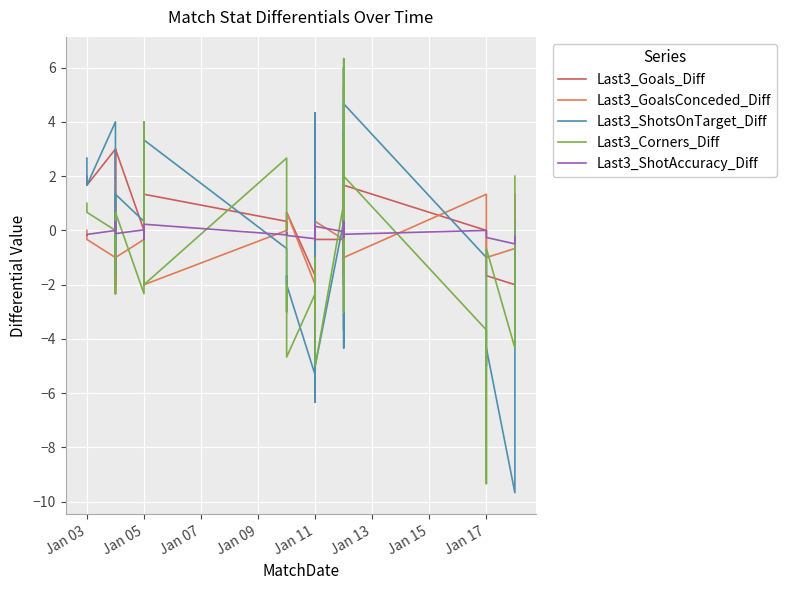

What is the sum of the Last3_ShotsOnTarget_Diff values at 14 and 10?

2.7